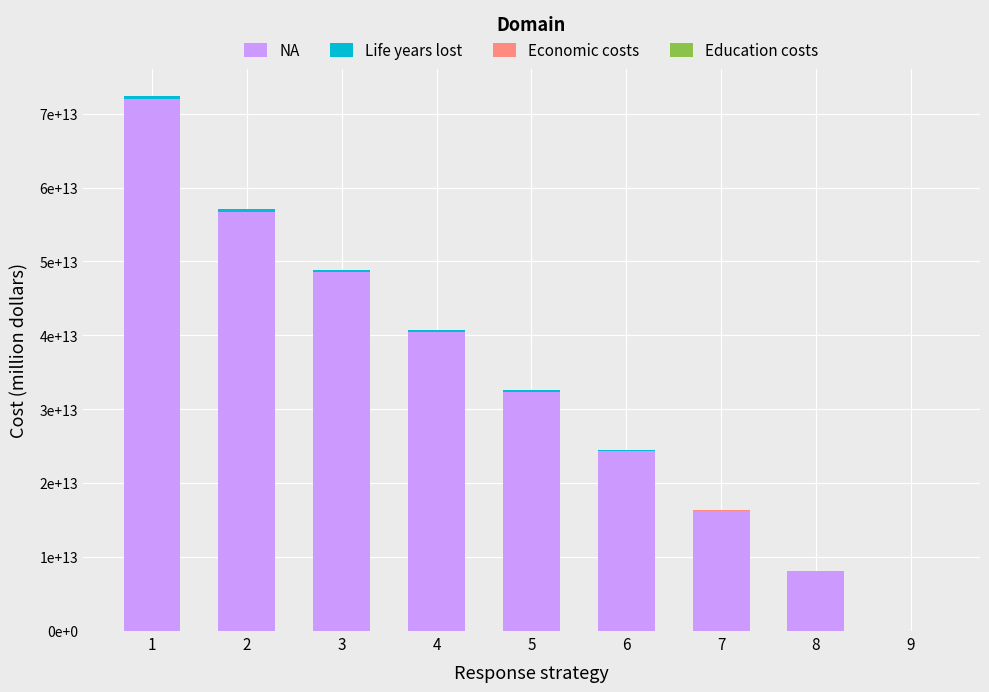

At how many categories does at least one series exceed 13139379192399?

7